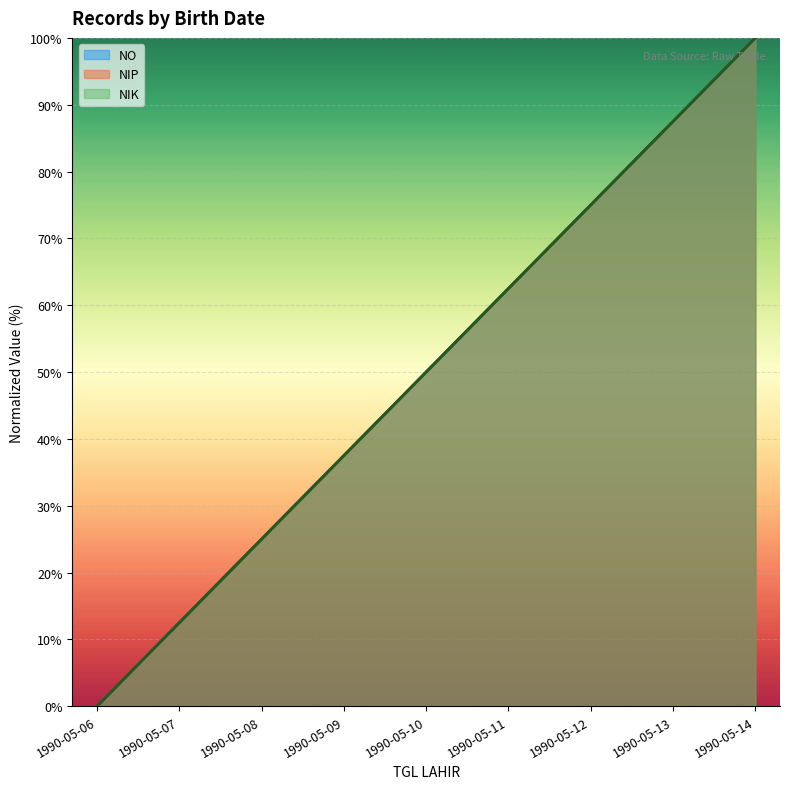

The NIK series shows 12.5 at 1990-05-07. True or false?

True